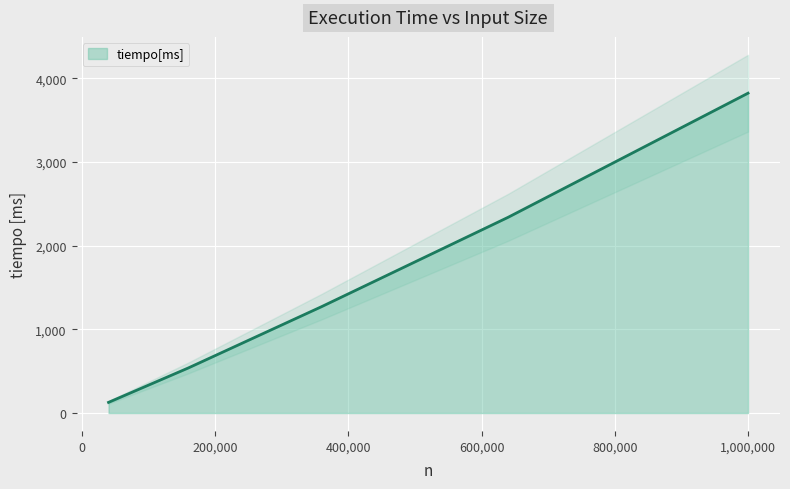

What is the value of the 4th point from the left?

2338.9